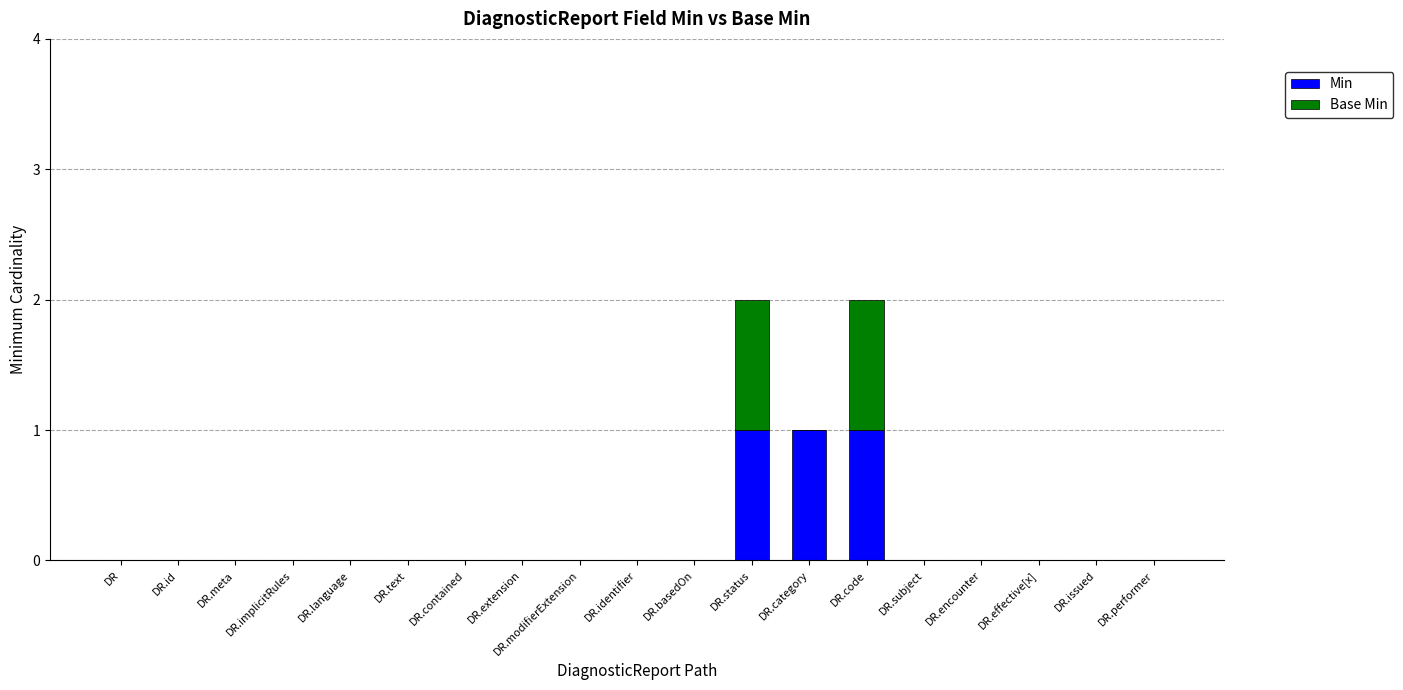

What is the sum of all Min values?

3